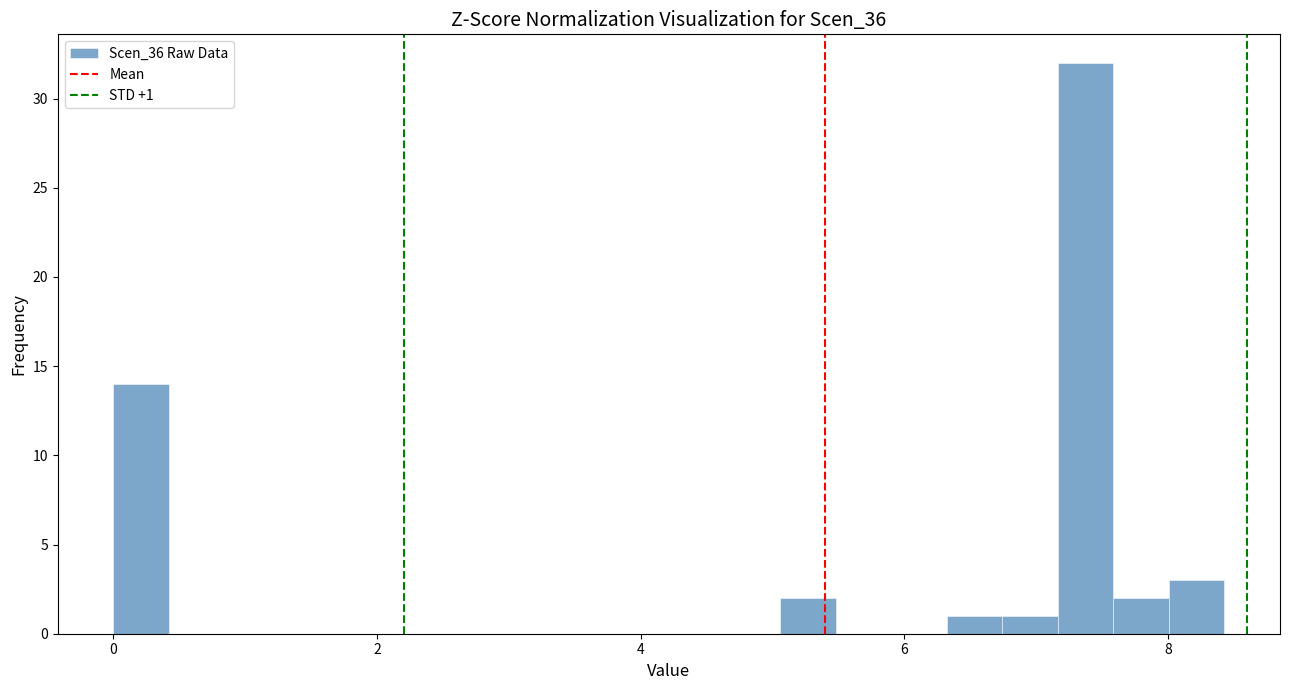

Read against the x-axis, roughly where is the centre of the tallest bar?

7.4